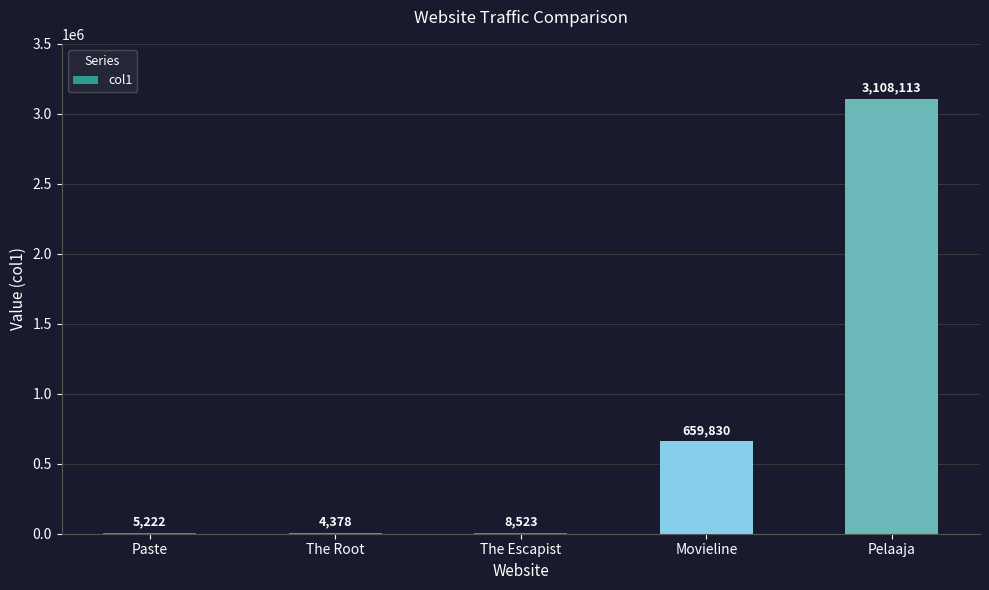

Reading left to right, what are all the values shown in this chart?

5222	4378	8523	659830	3108113